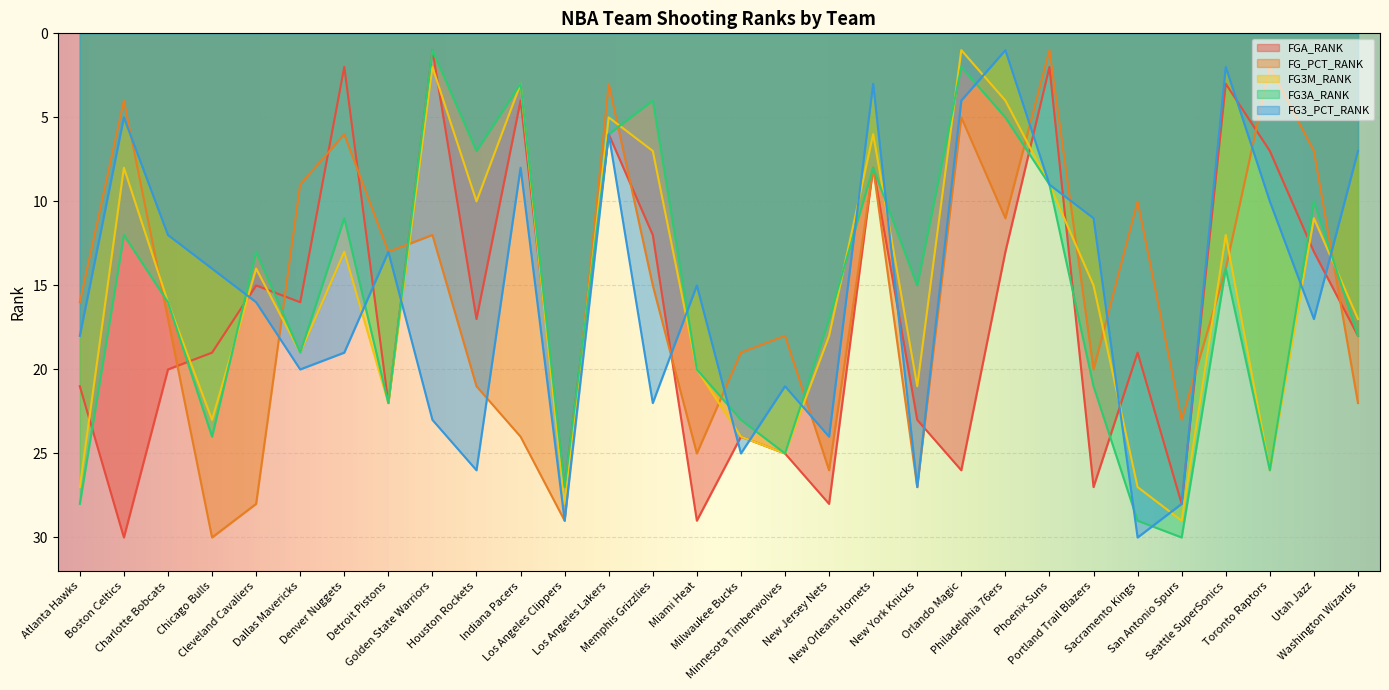

What is the total value across all series at San Antonio Spurs?

138